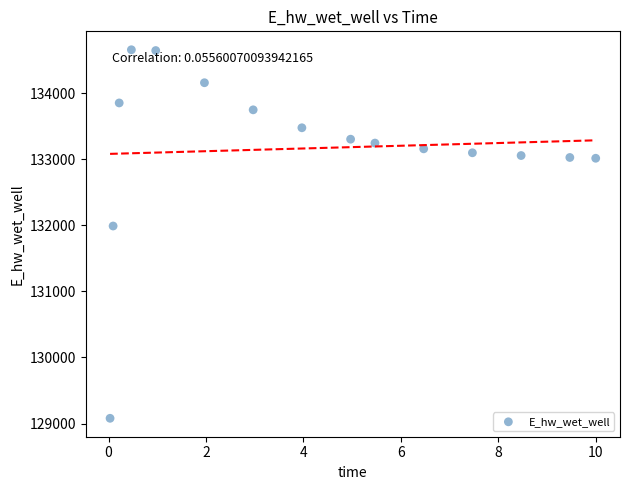

What is the range of Y values (max minus min)?

5574.2